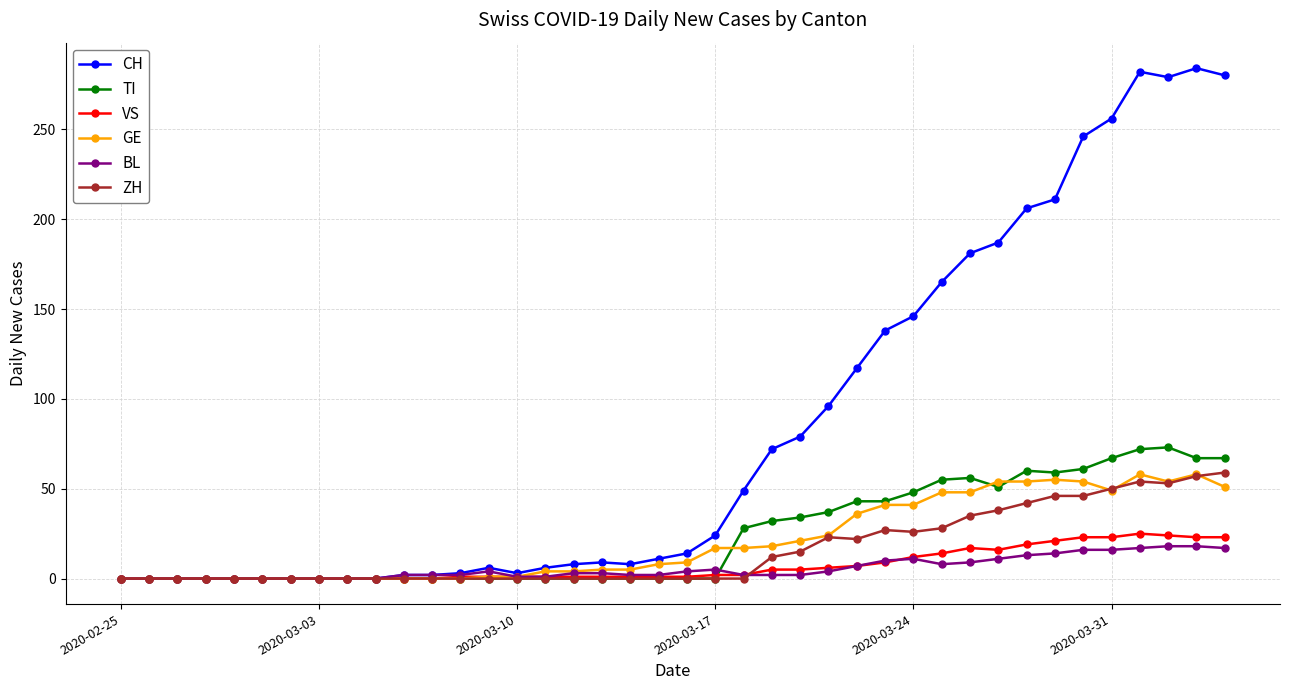

Which series has the largest total across all categories?

CH